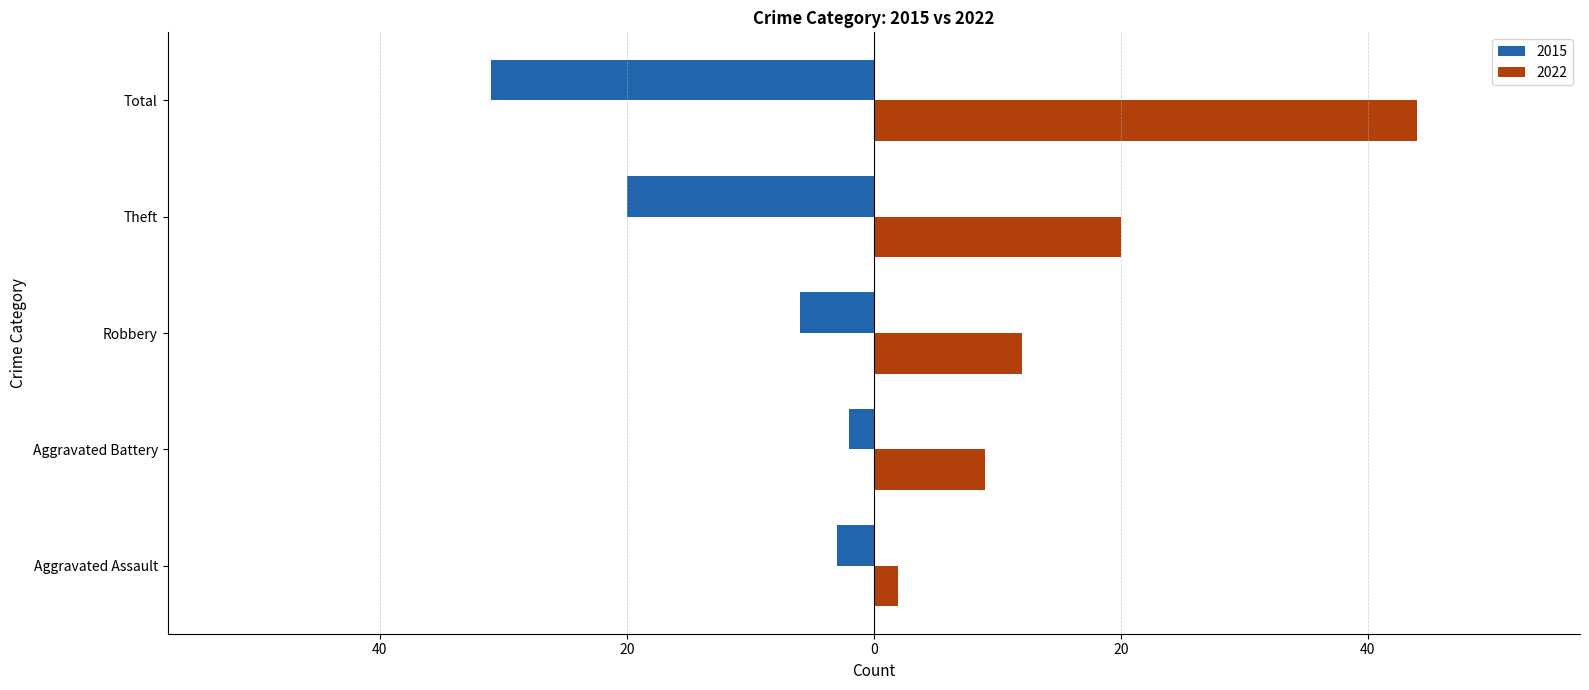

Which series has the largest total across all categories?

2022